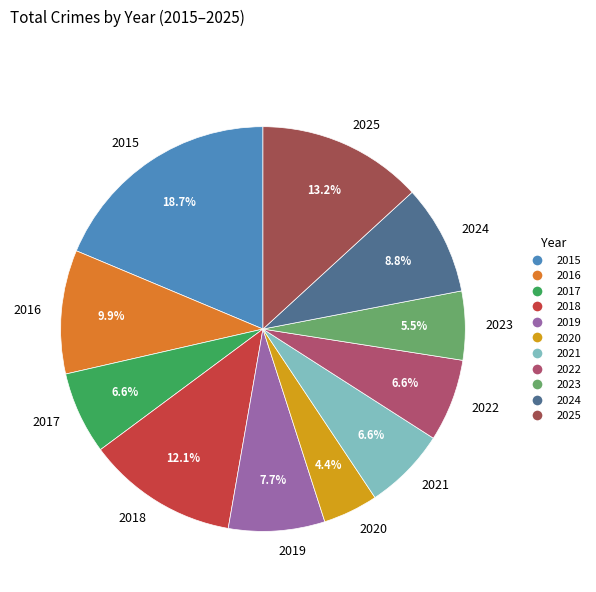

Does any single category account for the majority?

No